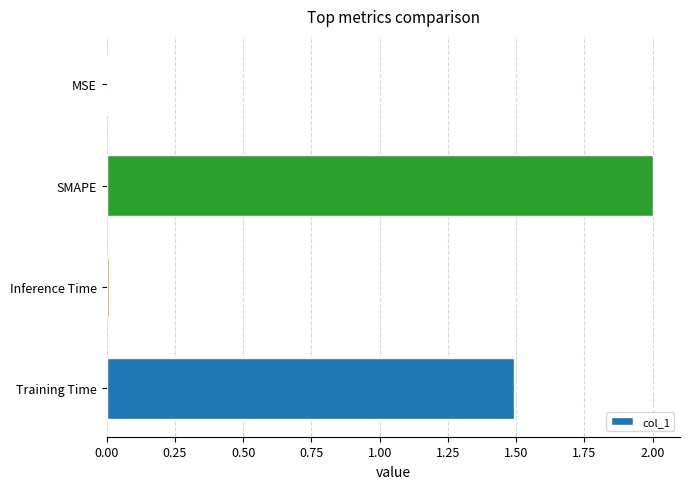

Are the bars horizontal?

Yes